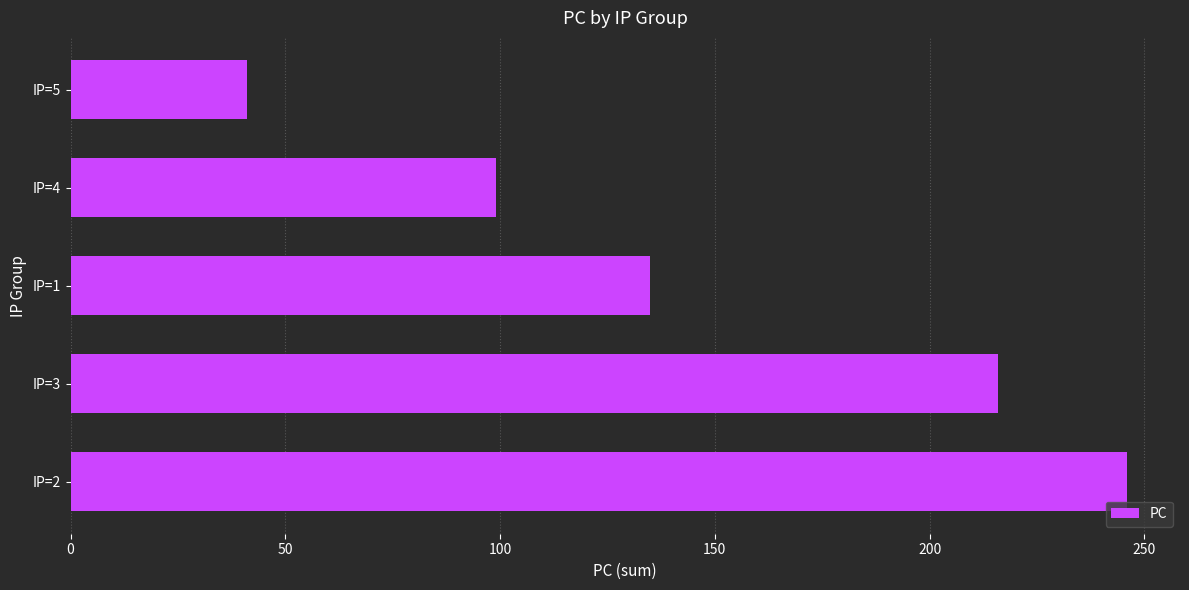

Reading bottom to top, list all the values displayed in this chart.

246	216	135	99	41